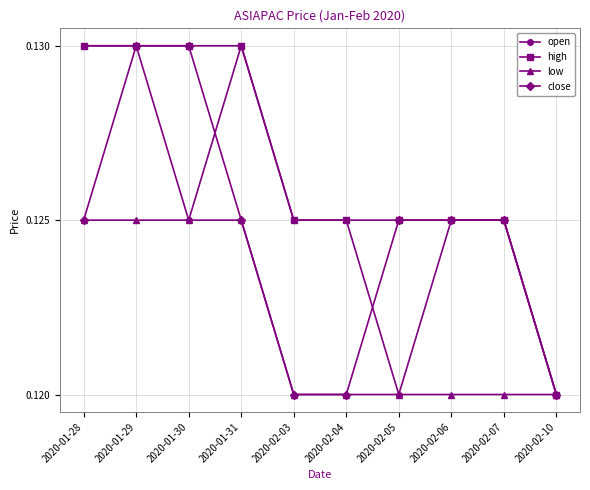

Rank the series by their average value, from highest to lowest.

high, open, close, low